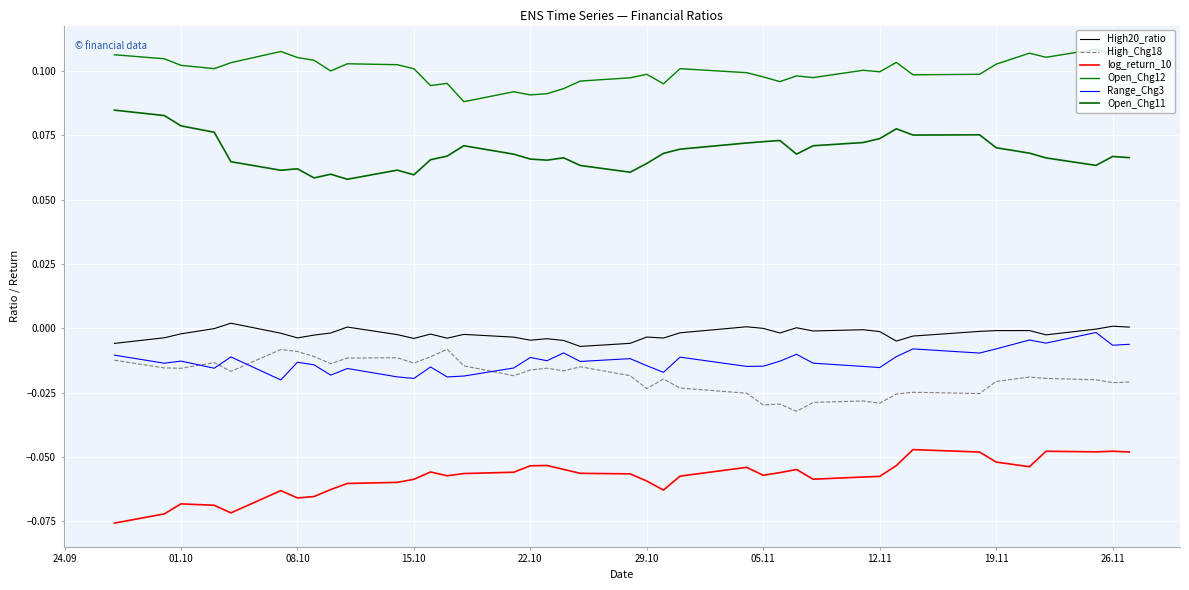

True or false: High_Chg18 and High20_ratio intersect in this chart.

False